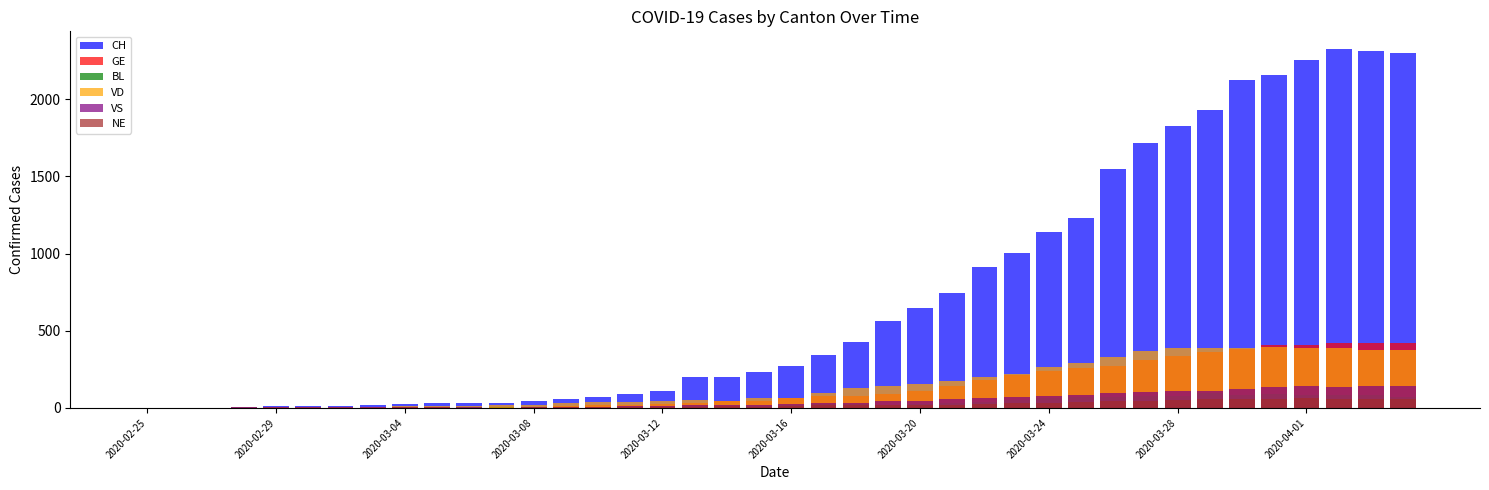

Is it true that VD equals 10 at 2020-03-12?

False